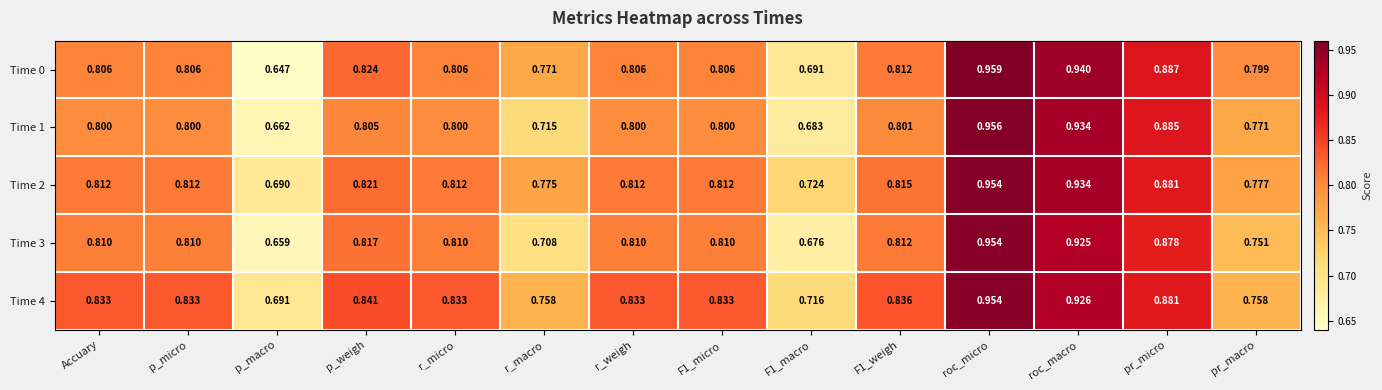

Which label corresponds to the largest value in the chart?

roc_micro